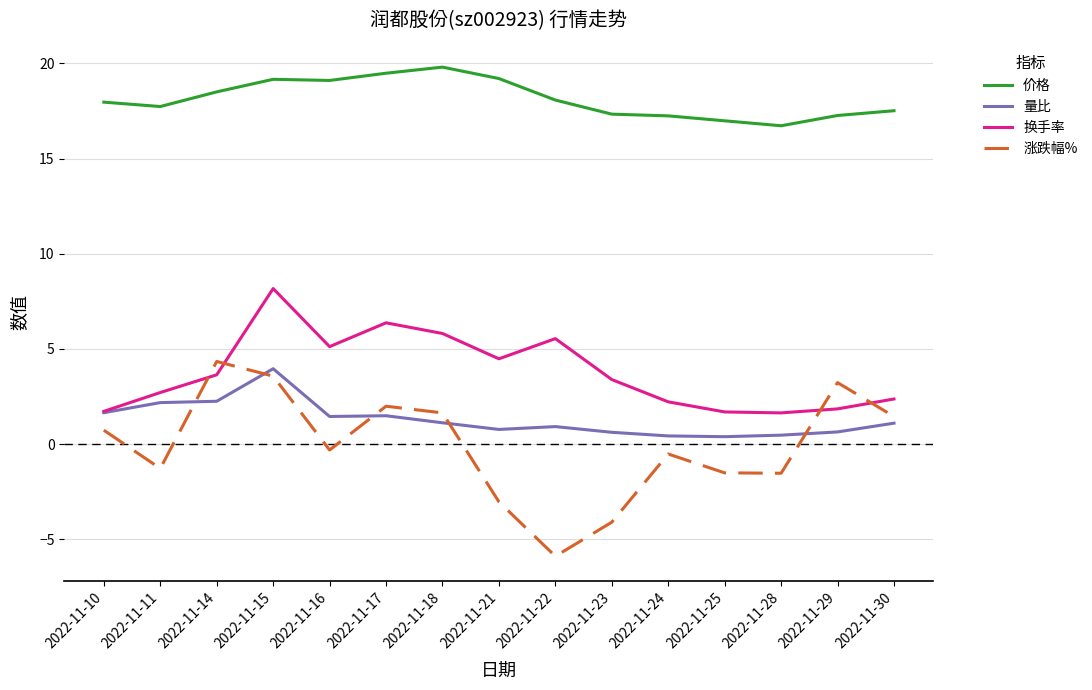

Which series has the widest spread of values?

涨跌幅%